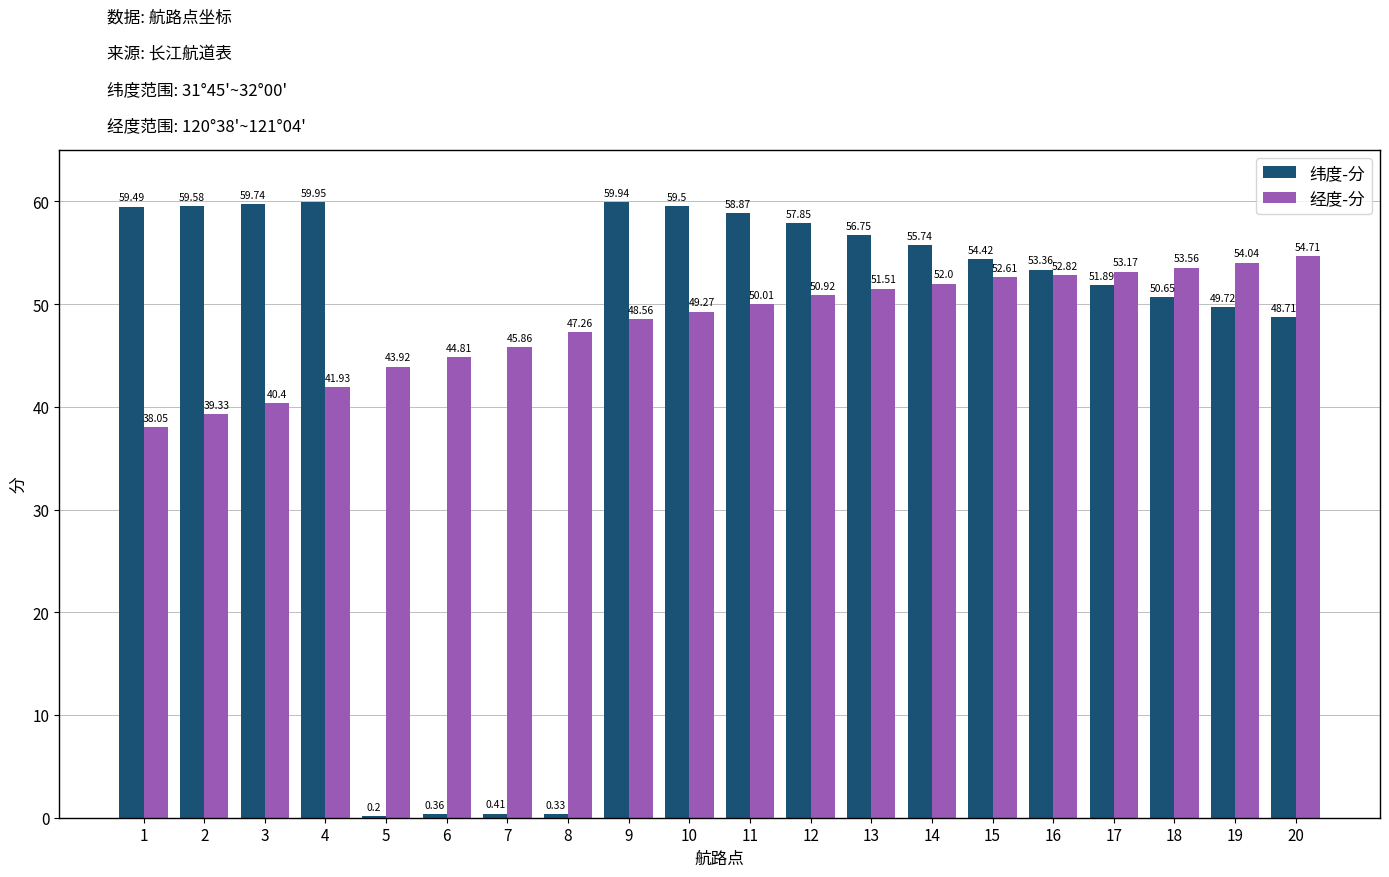

What are all the series names shown in the legend?

纬度-分, 经度-分